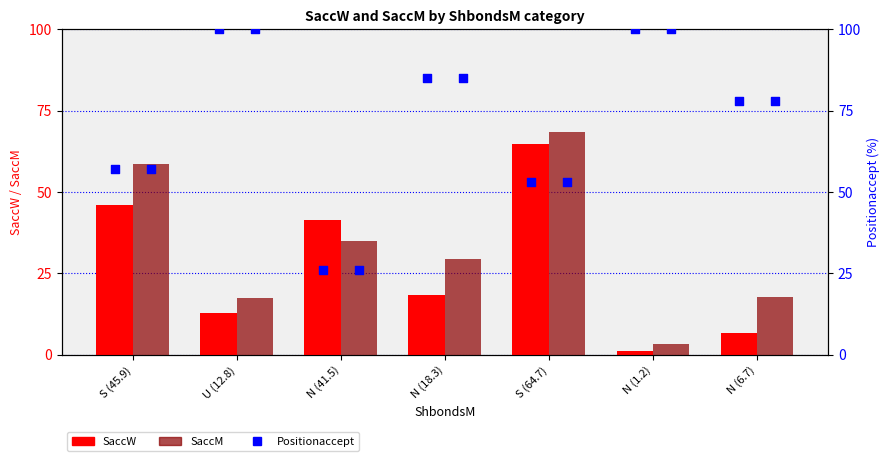

Is the value of Positionaccept at N (41.5) greater than the value of SaccM at N (6.7)?

Yes